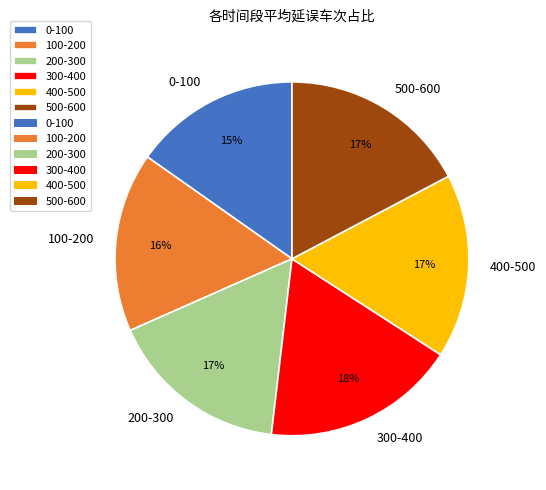

Is it true that 100-200 is 30% of the pie?

False